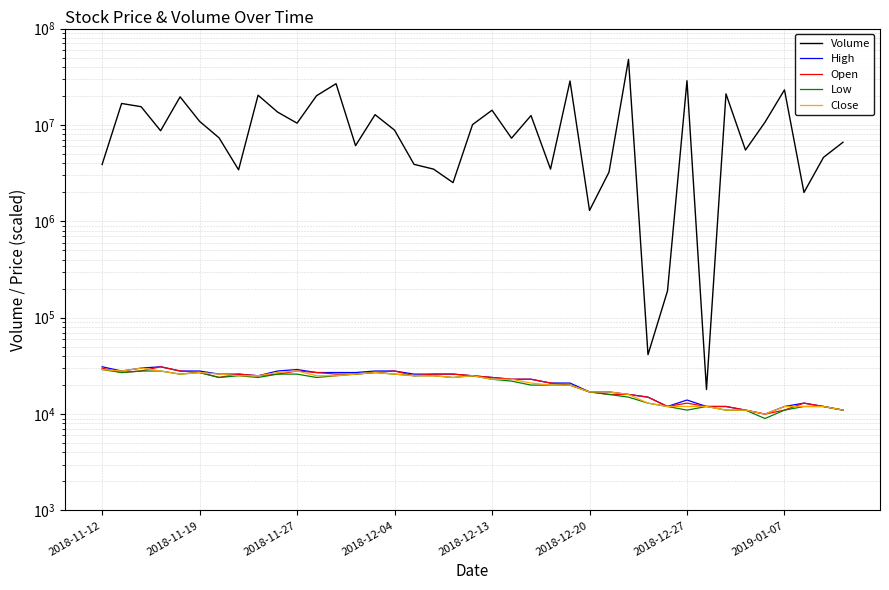

List the series in order of their peak value, highest first.

Volume, High, Open, Close, Low